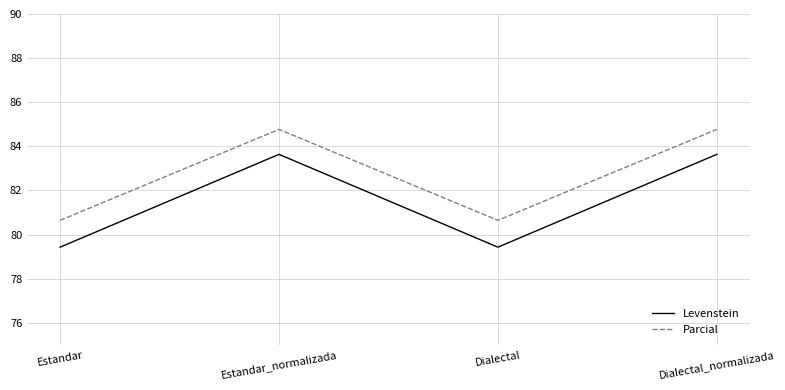

What value does the Levenstein series have at Dialectal_normalizada?

83.6